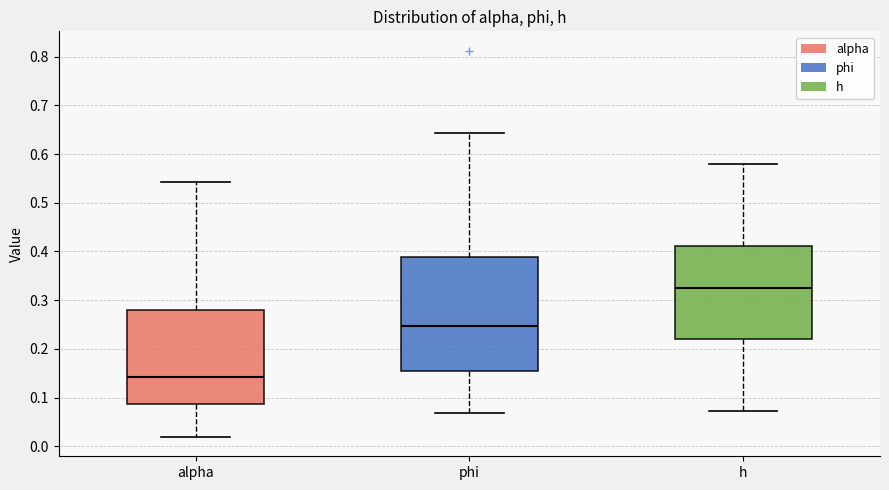

Where does the upper whisker of the box for h end on the y-axis? The values are not printed on the chart, so give them approximately, as read against the axis.

0.58